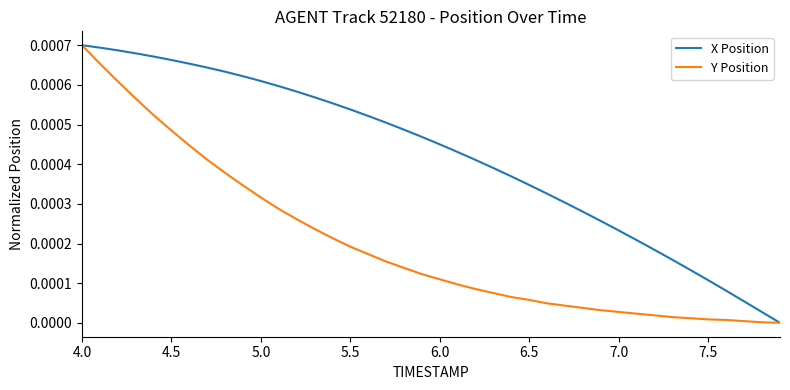

Rank the series by their average value, from highest to lowest.

X Position, Y Position